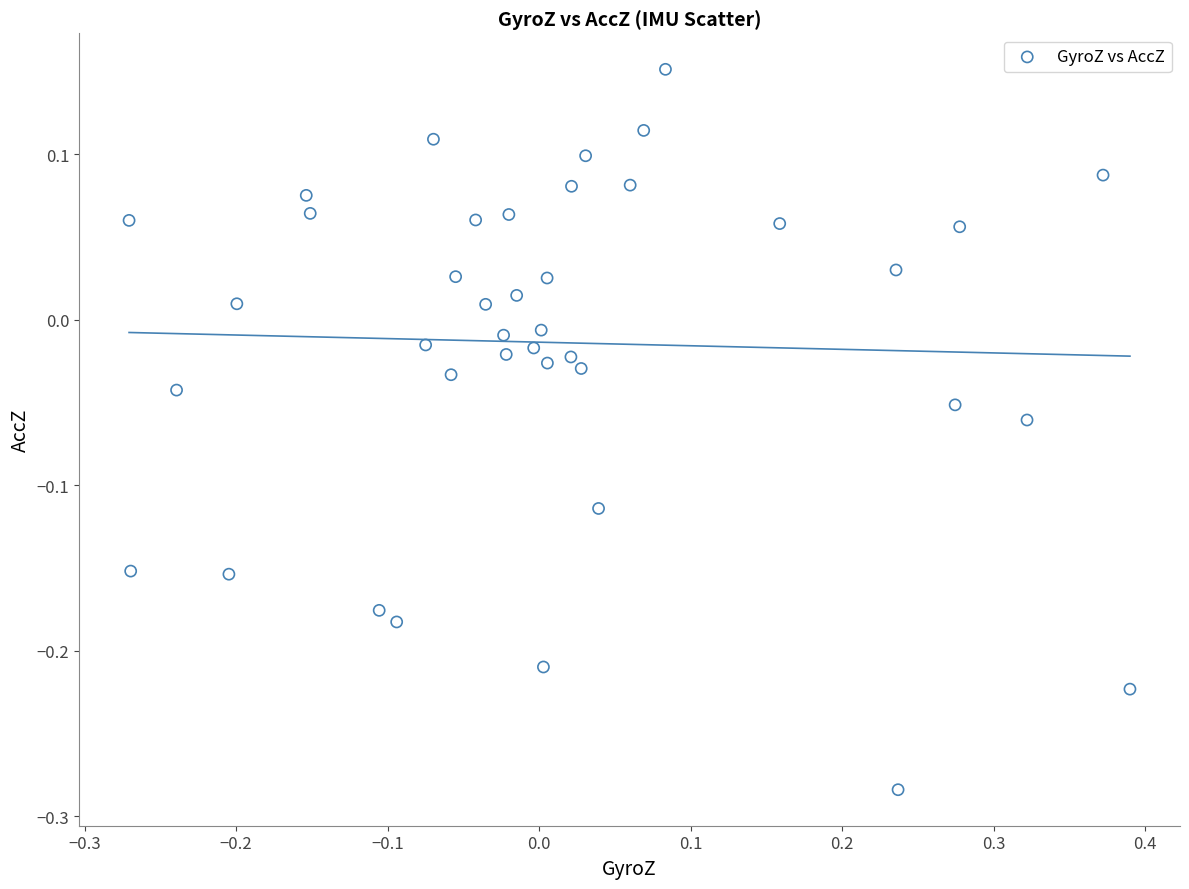

What is the range of Y values (max minus min)?

0.4